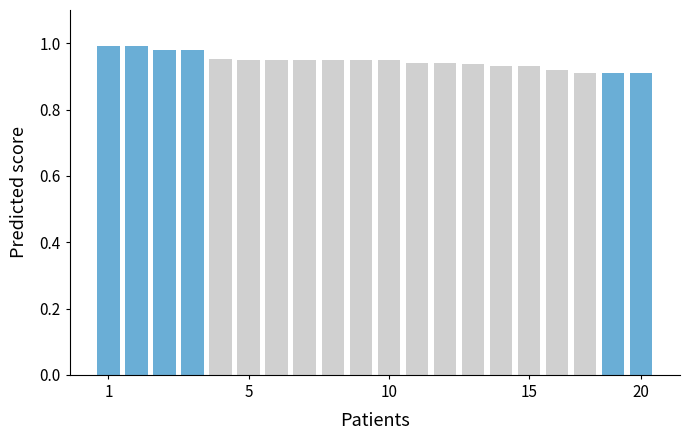

The Highlighted series shows 0.0 at 9. True or false?

True